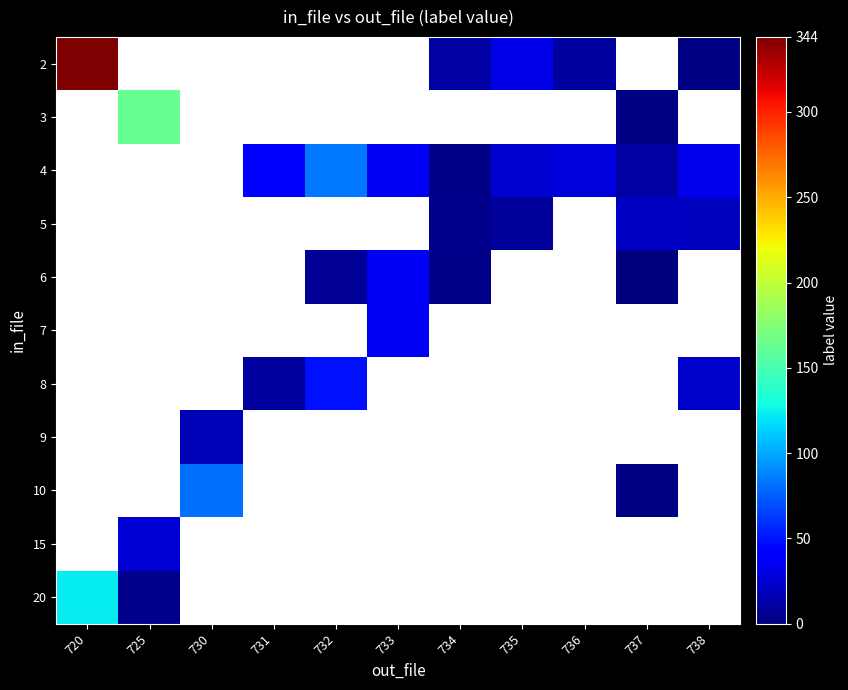

How many series are shown in this chart?

11